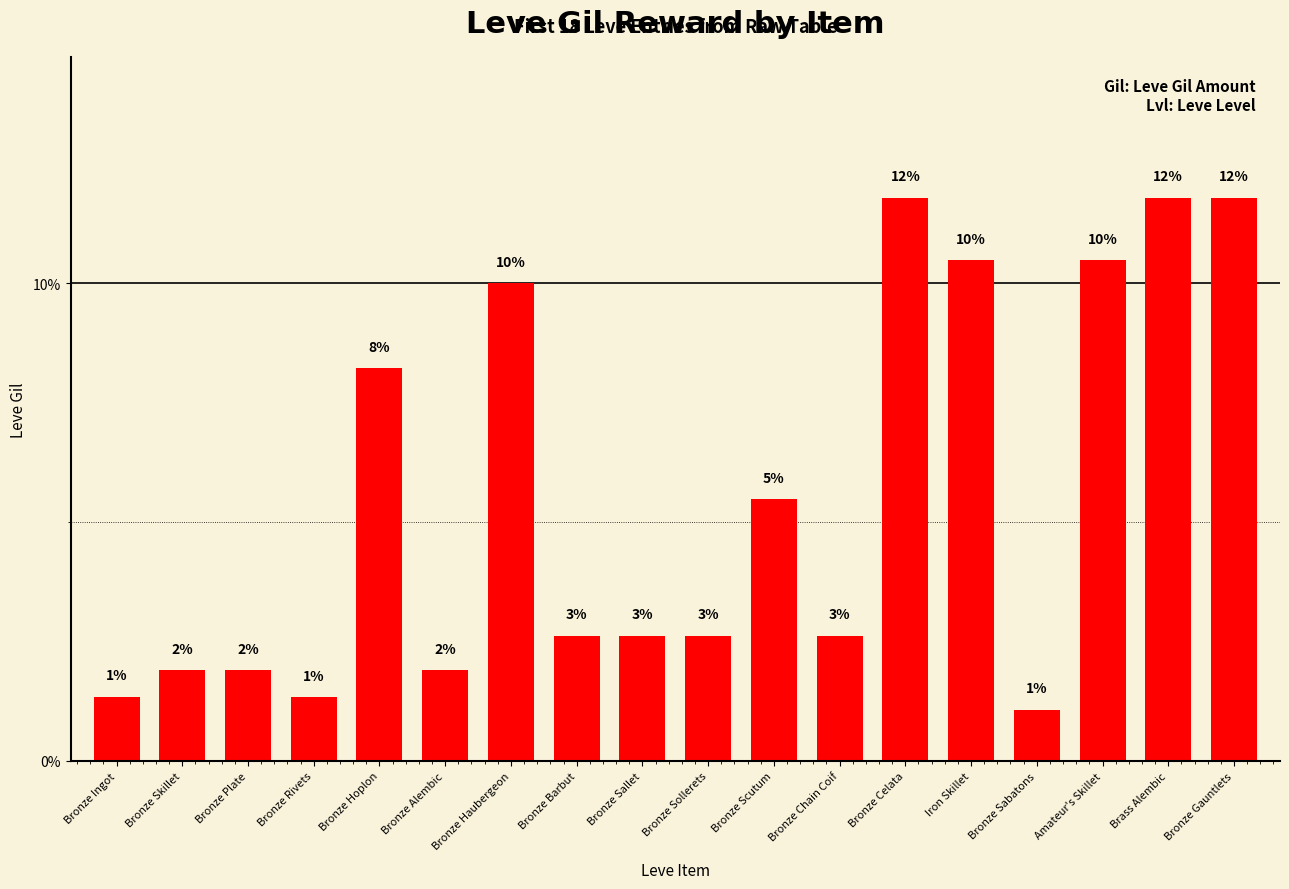

Reading left to right, transcribe all the data shown in this chart.

Bronze Ingot=1.3	Bronze Skillet=1.9	Bronze Plate=1.9	Bronze Rivets=1.3	Bronze Hoplon=8.2	Bronze Alembic=1.9	Bronze Haubergeon=10.0	Bronze Barbut=2.6	Bronze Sallet=2.6	Bronze Sollerets=2.6	Bronze Scutum=5.5	Bronze Chain Coif=2.6	Bronze Celata=11.8	Iron Skillet=10.5	Bronze Sabatons=1.1	Amateur's Skillet=10.5	Brass Alembic=11.8	Bronze Gauntlets=11.8